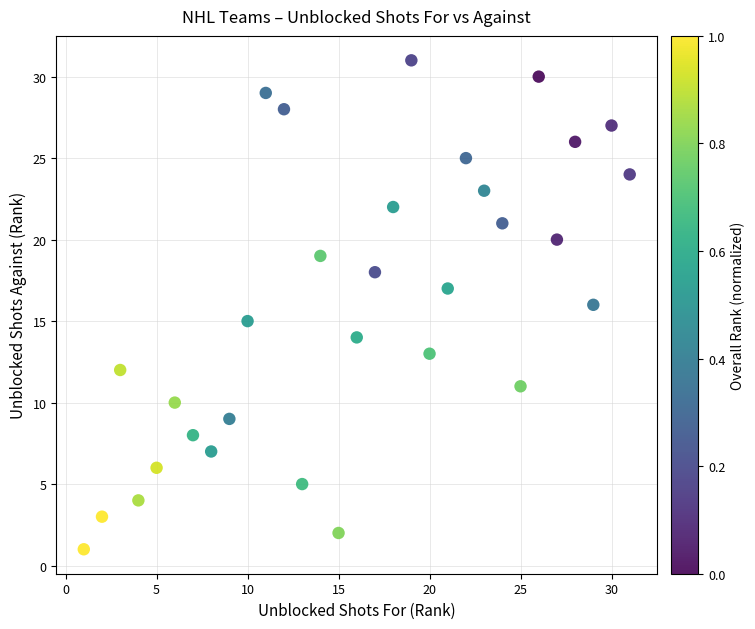

What is the range of X values (max minus min)?

30